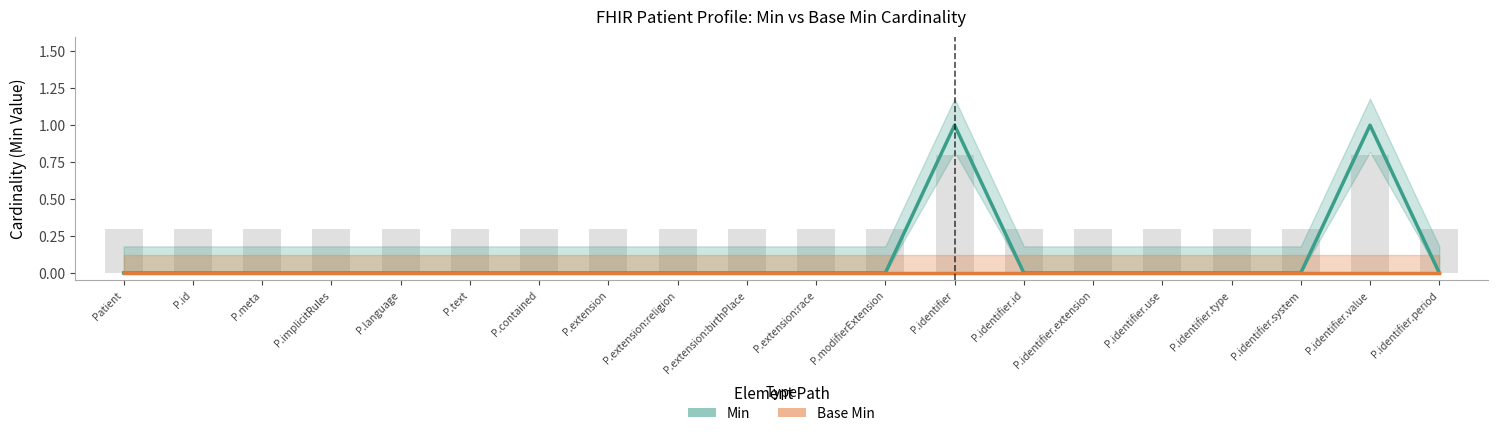

List the series in order of their overall mean, lowest first.

Base Min, Min